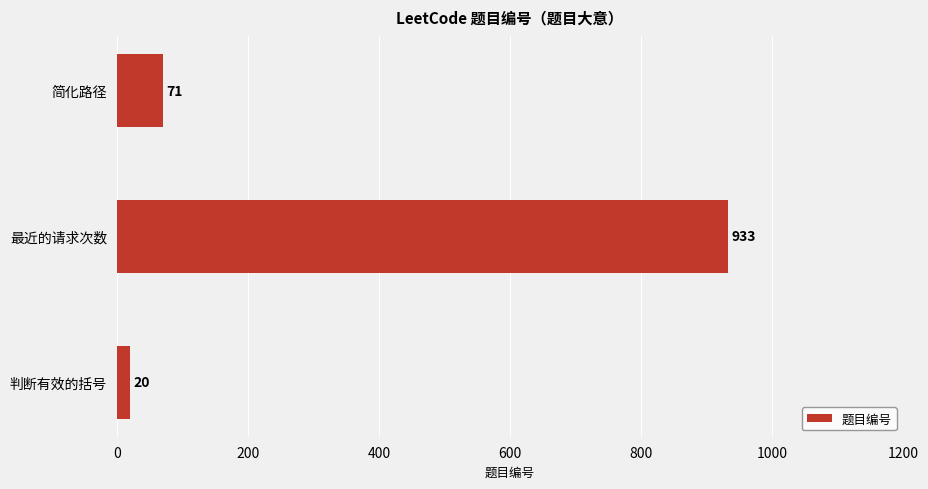

What is the change in value from 判断有效的括号 to 最近的请求次数?

+913